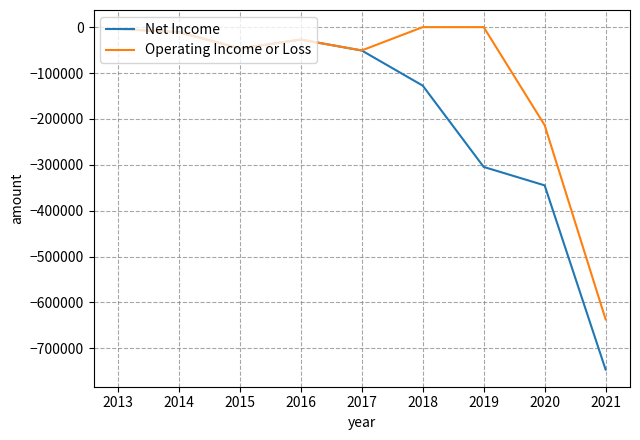

At which label does Operating Income or Loss first exceed -27300?

2013